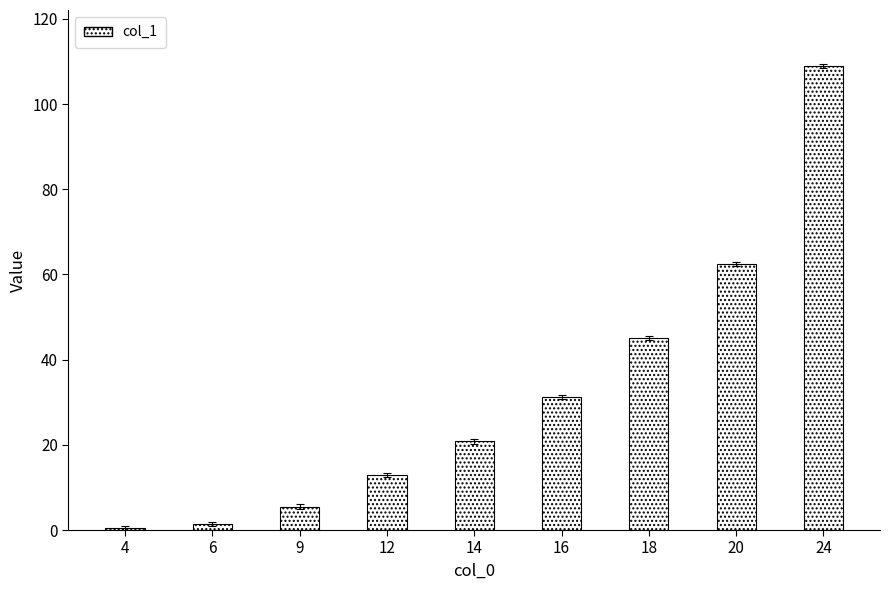

What is the value of the 4th bar from the left?

12.9